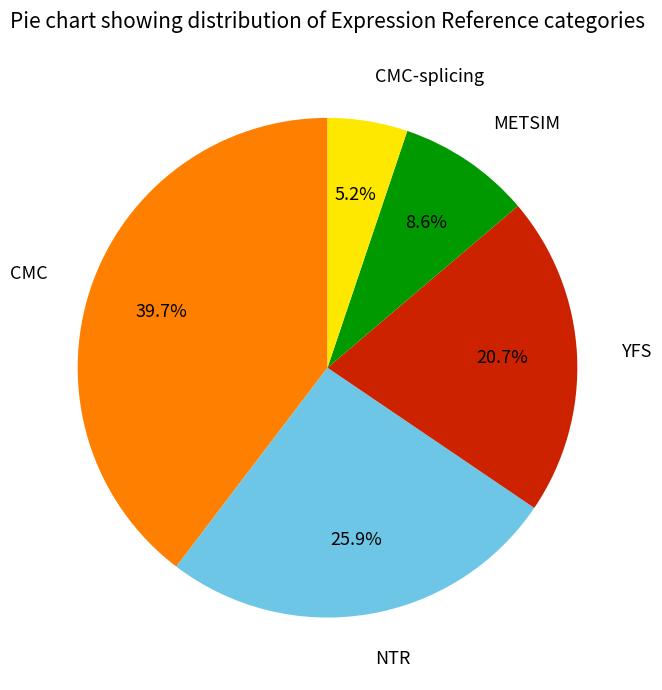

Rank the categories by value from highest to lowest.

CMC, NTR, YFS, METSIM, CMC-splicing